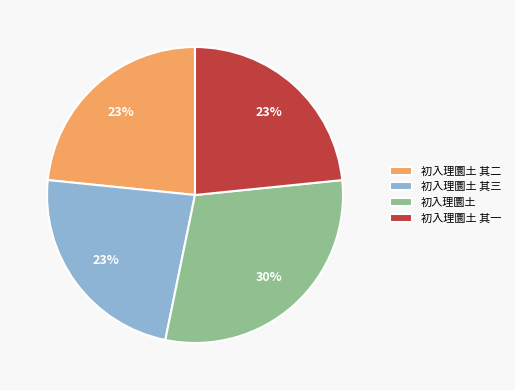

To the nearest percent, what is the average slice percentage?

25%